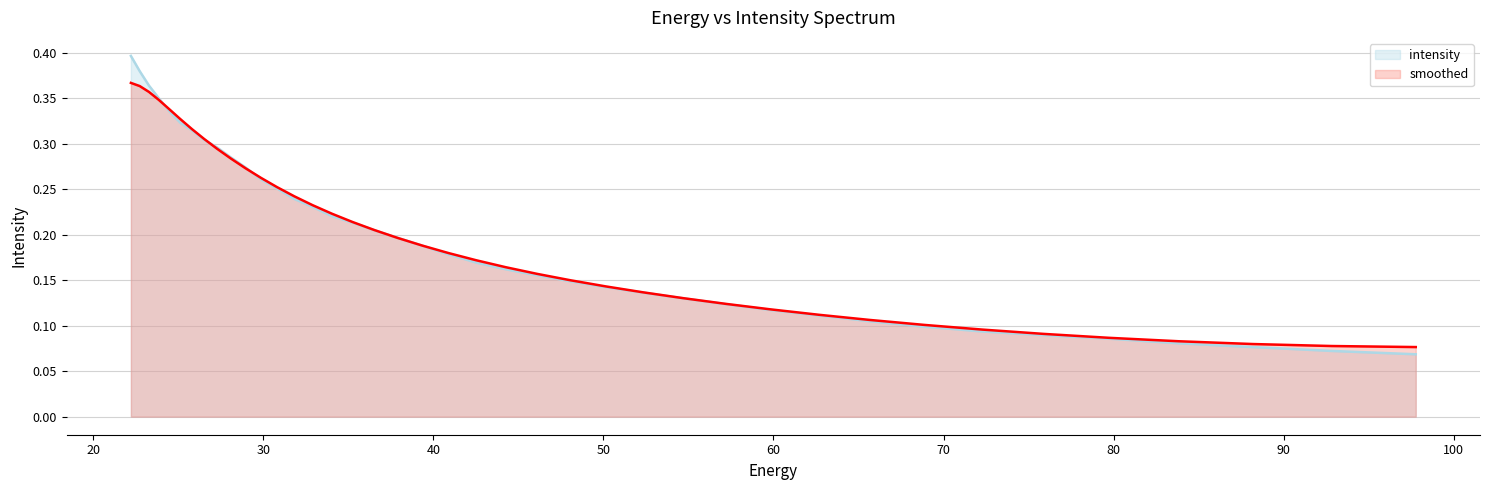

What is the smallest value displayed?

0.1